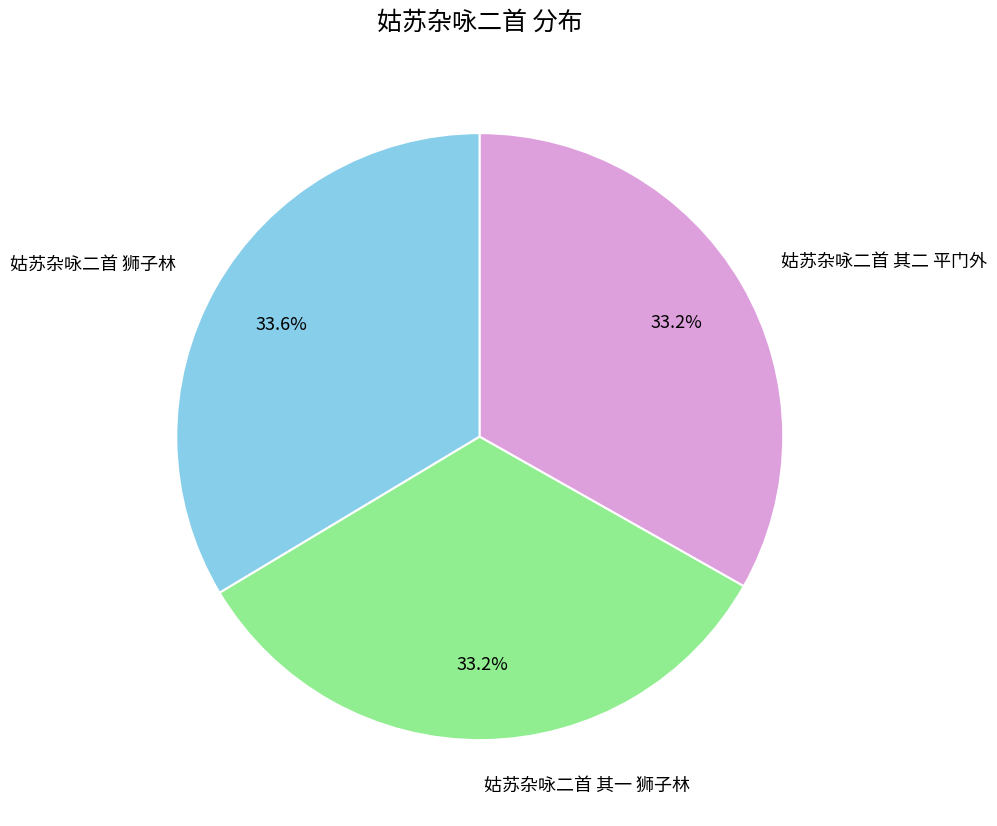

What percentage is the 姑苏杂咏二首 其二 平门外 slice, to the nearest percent?

33%